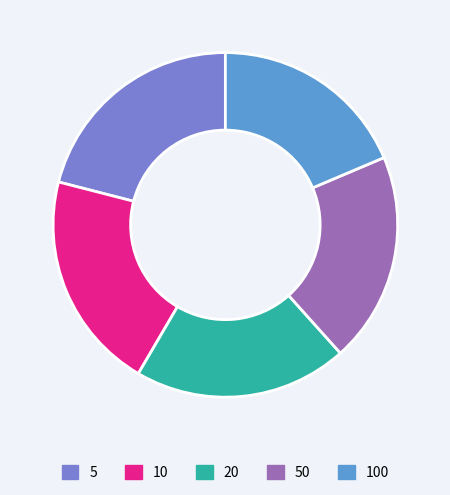

What is the smallest slice in the pie chart?

100